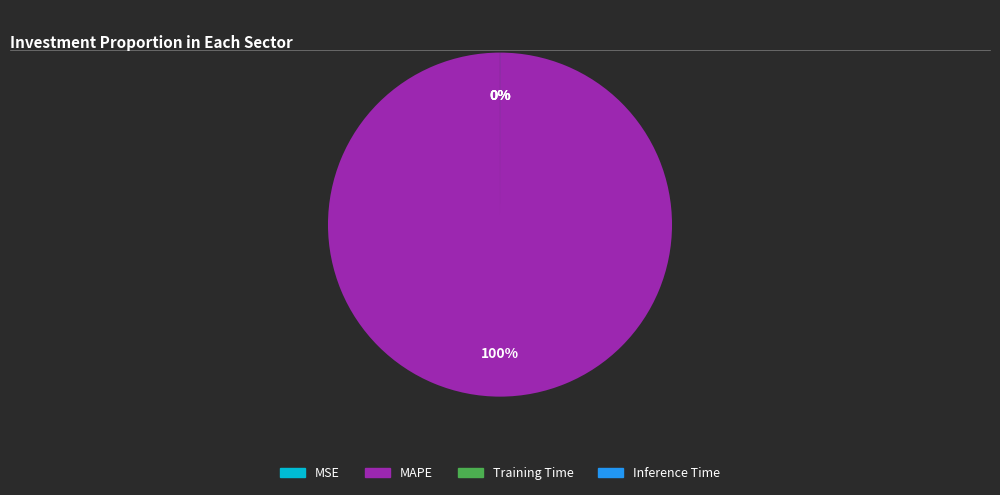

To the nearest percent, what percentage of the pie is MAPE?

100%